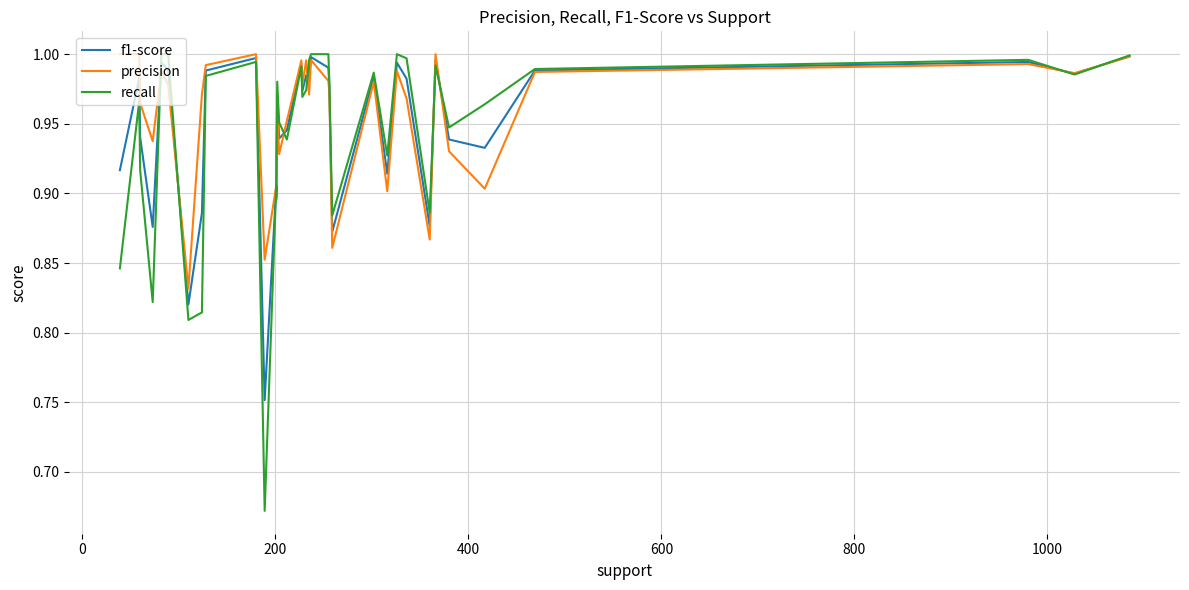

What is the value of the precision point at the 27th from the left?

1.0